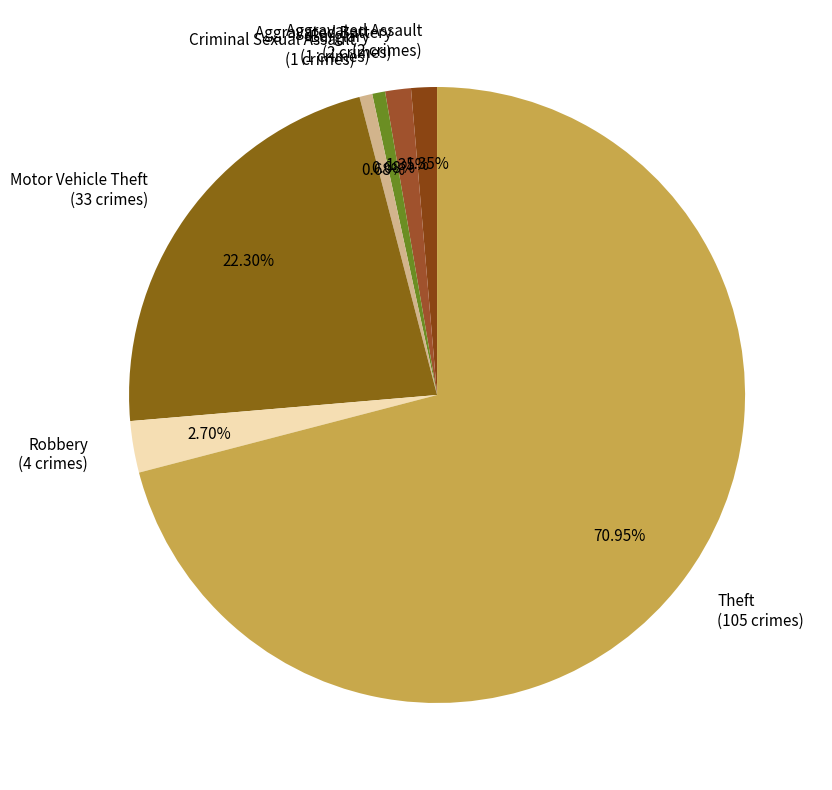

To the nearest percent, what portion does Robbery represent?

3%